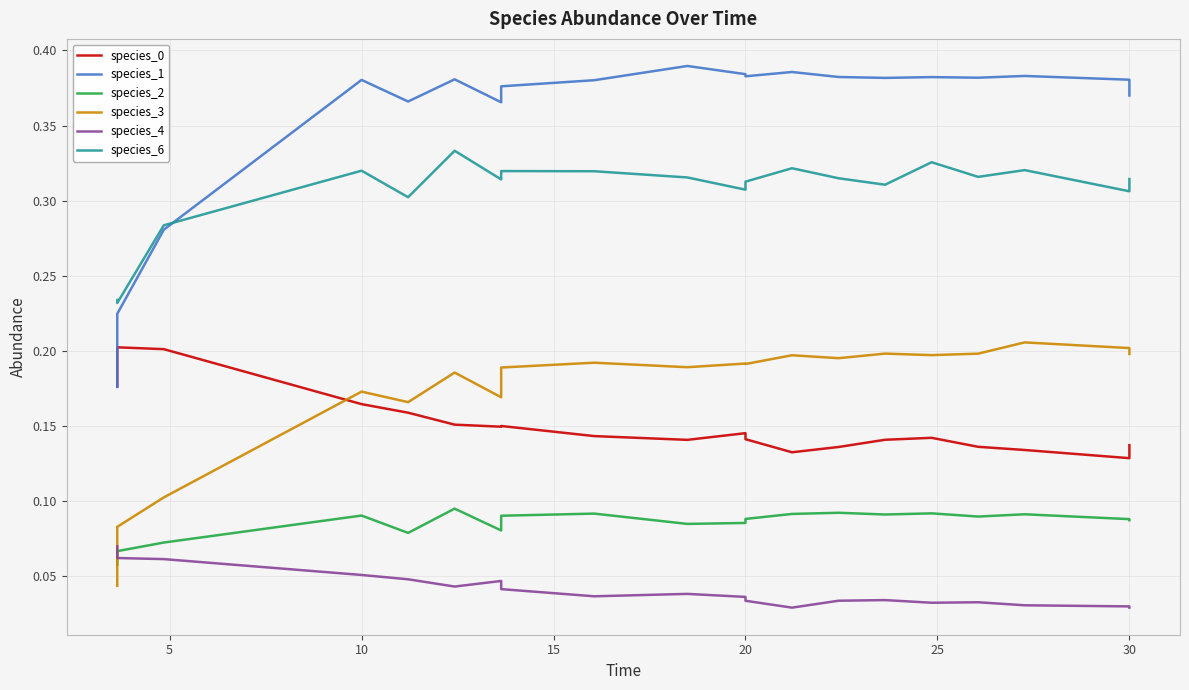

What are all the series names shown in the legend?

species_0, species_1, species_2, species_3, species_4, species_6